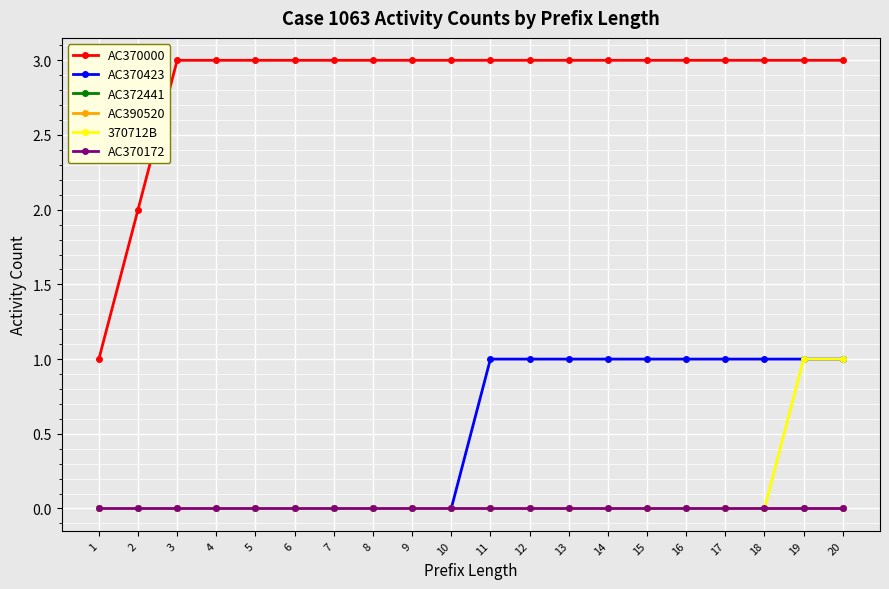

Does the chart have visible grid lines?

Yes